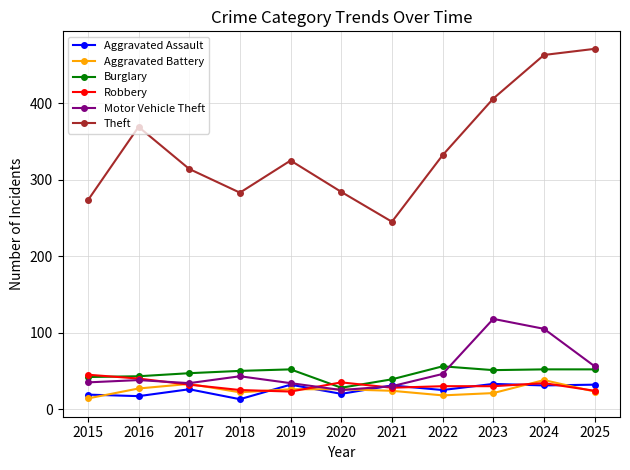

What is the difference between the Robbery values at 2022 and 2015?

15